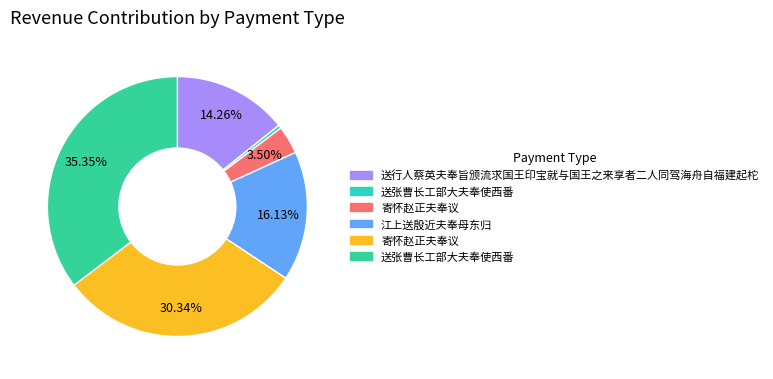

Count the number of slices in the pie.

6